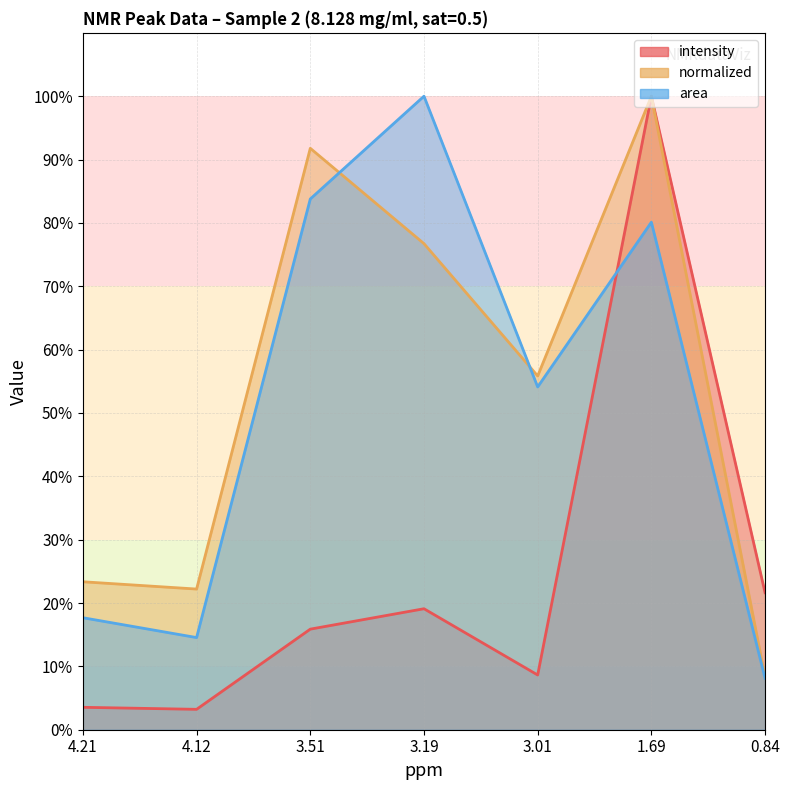

Which series changed the most between 3.51 and 0.84?

normalized